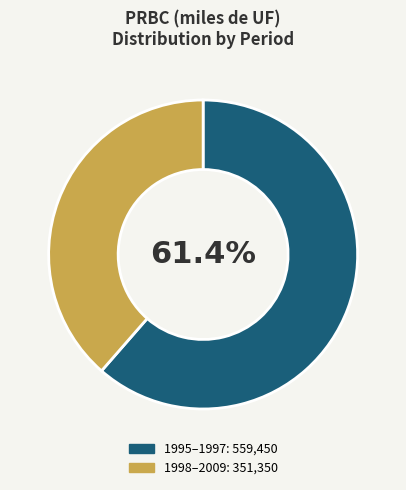

How many segments does this pie chart have?

2